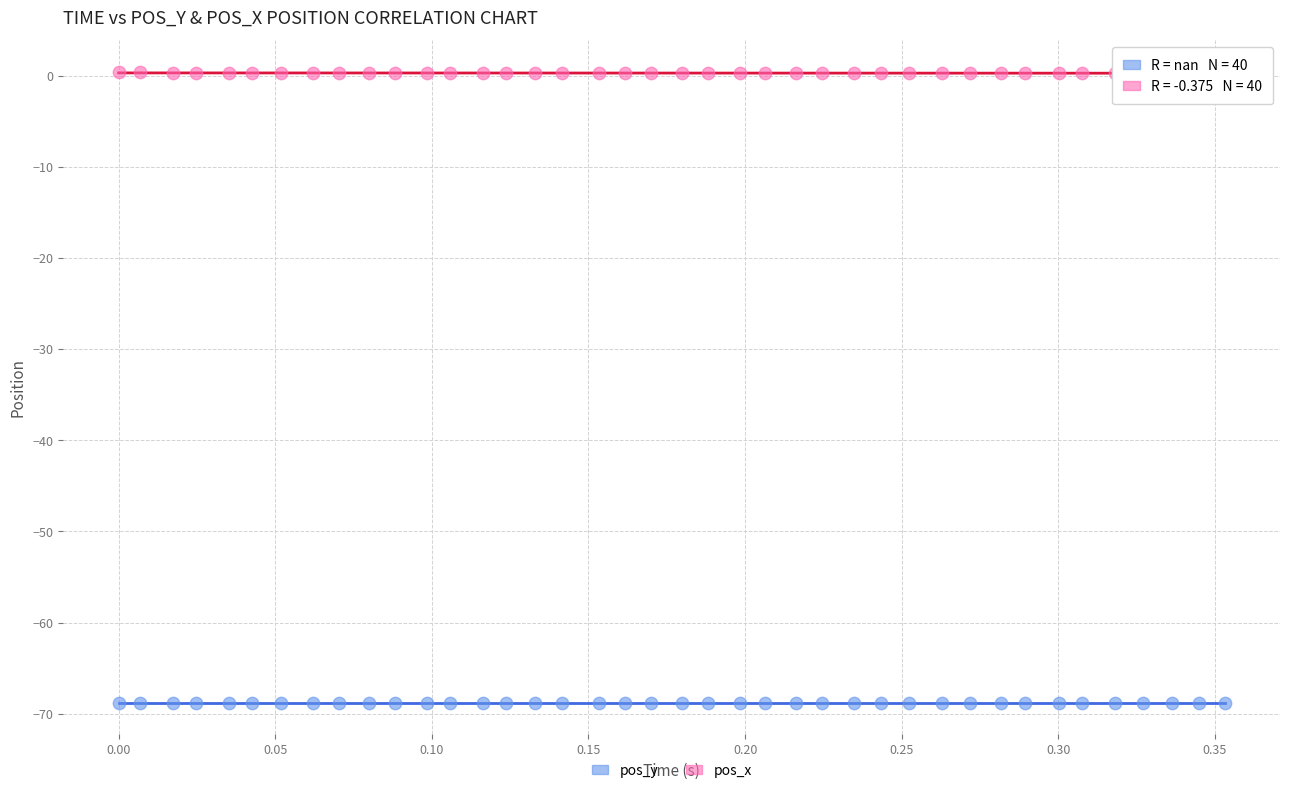

Which series contains the lowest Y value?

pos_y